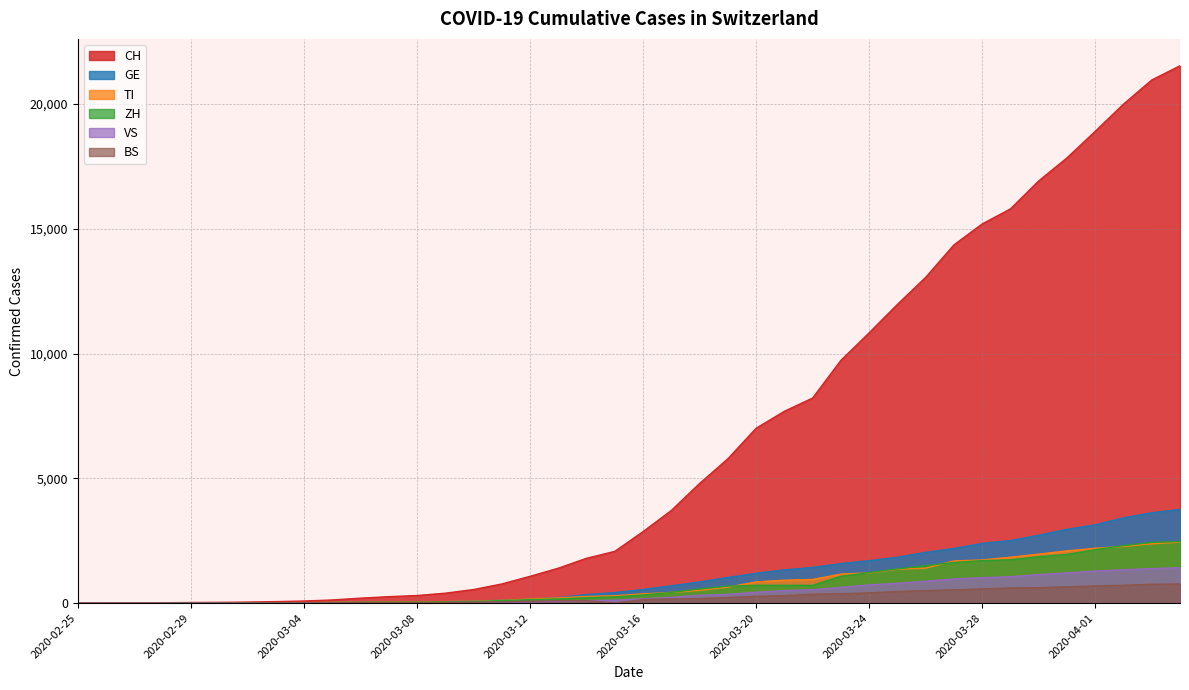

What is the highest value of the ZH series?

2465